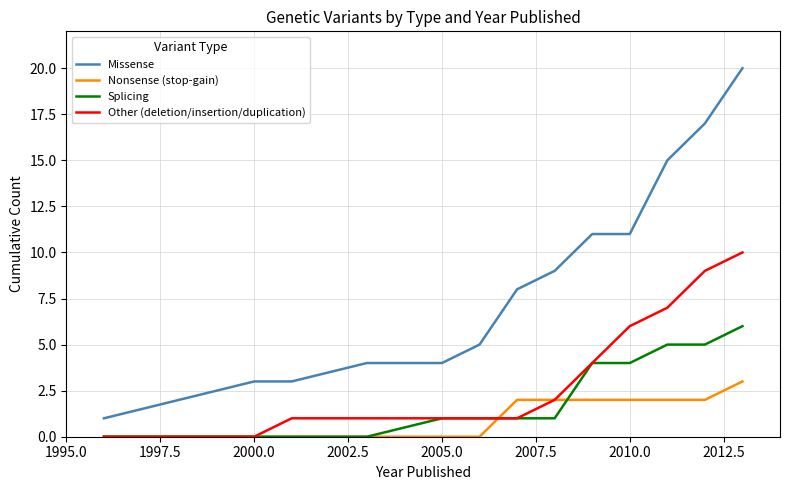

What is the maximum value for Missense?

20